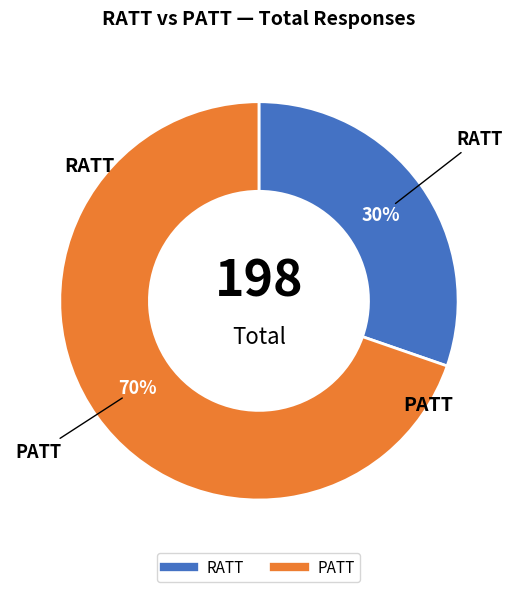

Which category has the smallest portion of the pie?

RATT